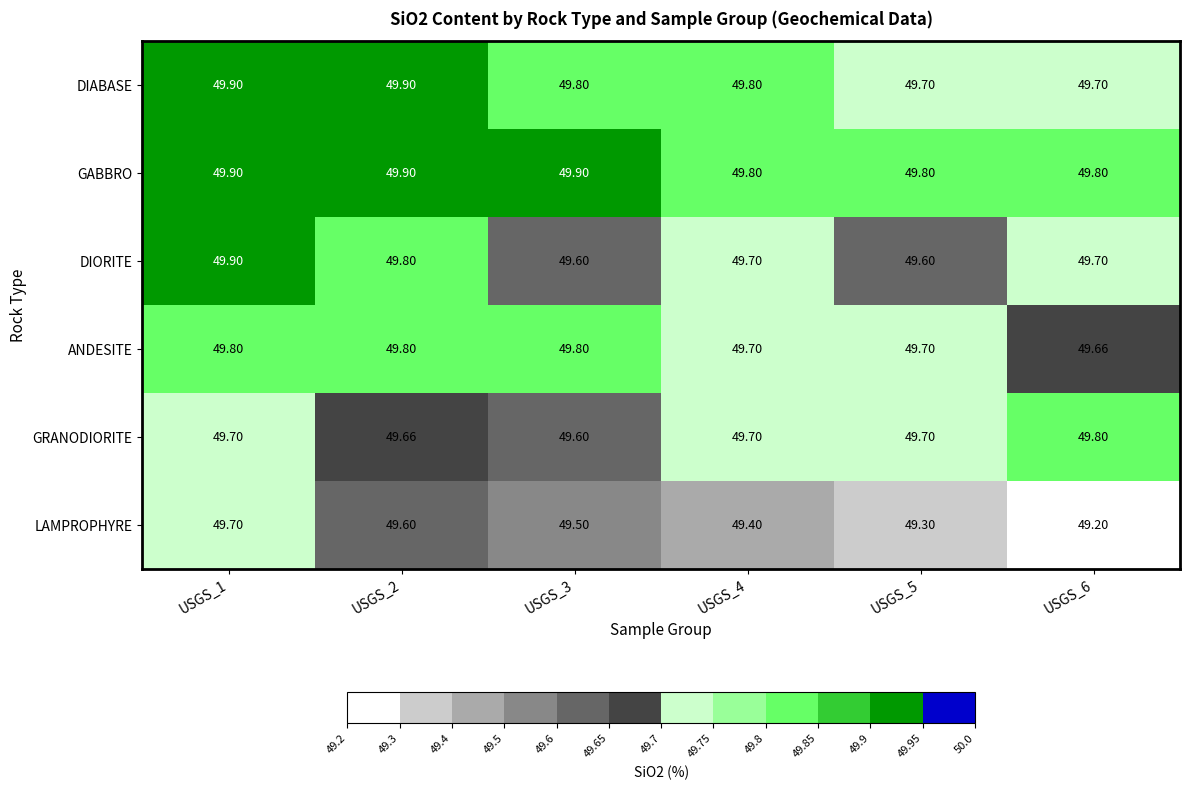

Which series has the largest total across all categories?

GABBRO